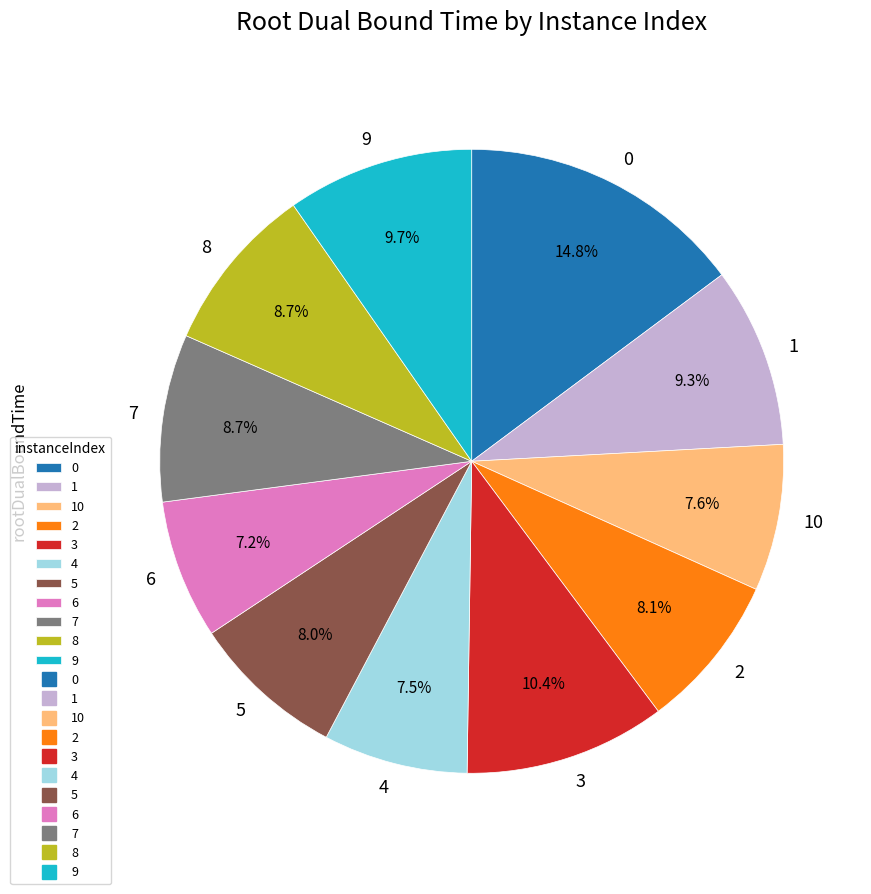

Does 6 represent more than half of the total?

No